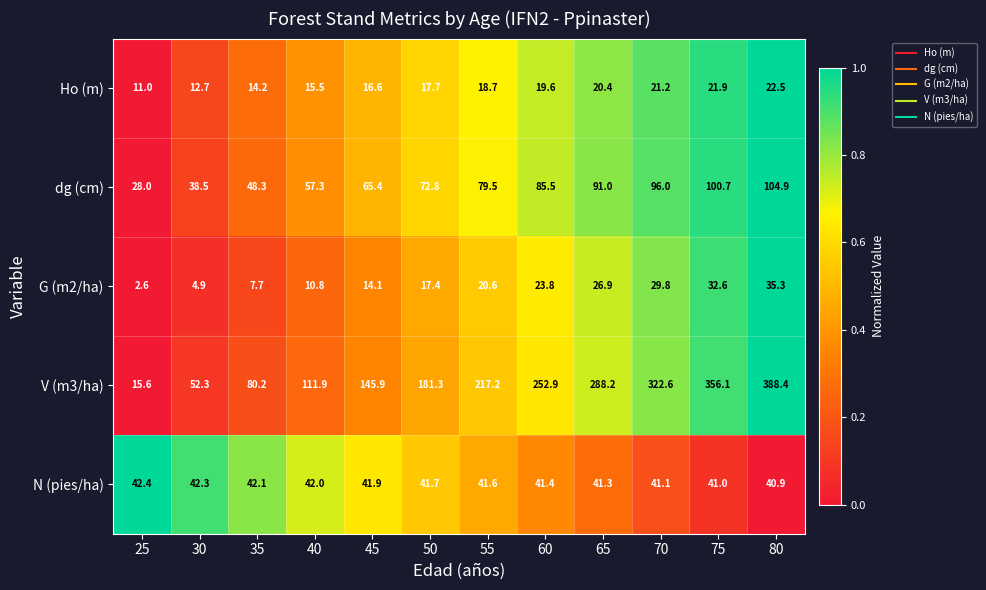

Which category has the highest value across all series?

80